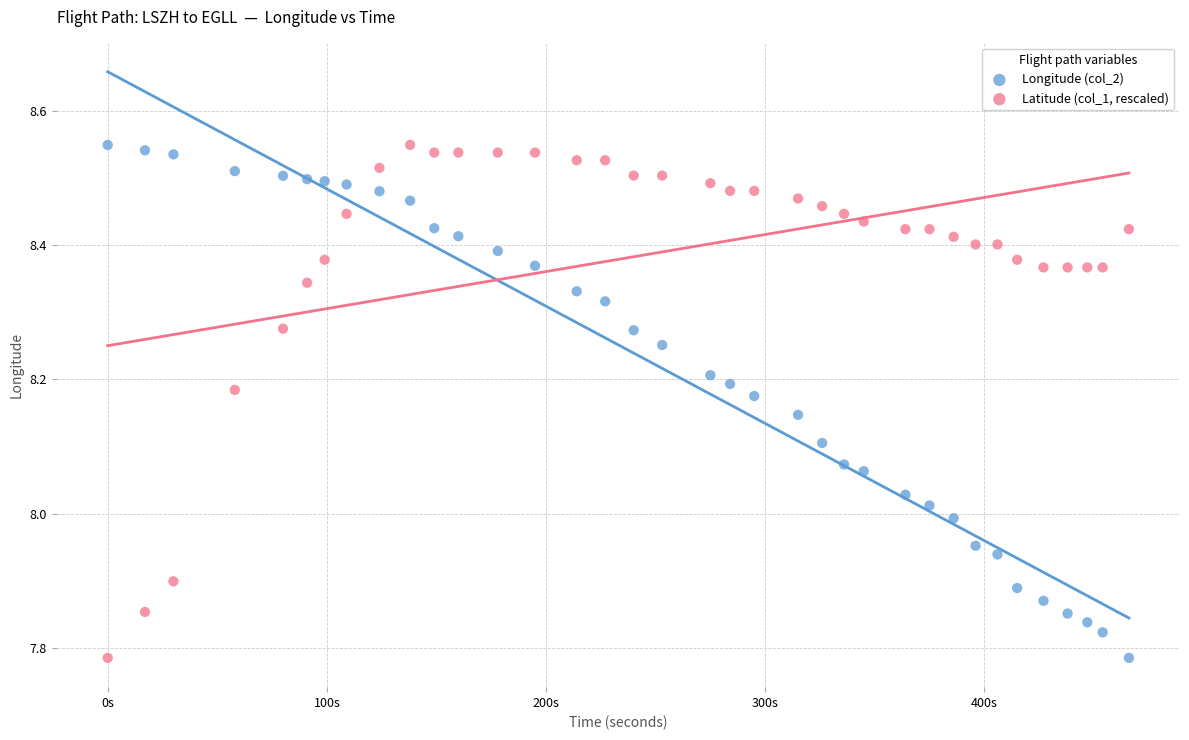

What is the X range (max minus min) for the scatter plot?

466.0